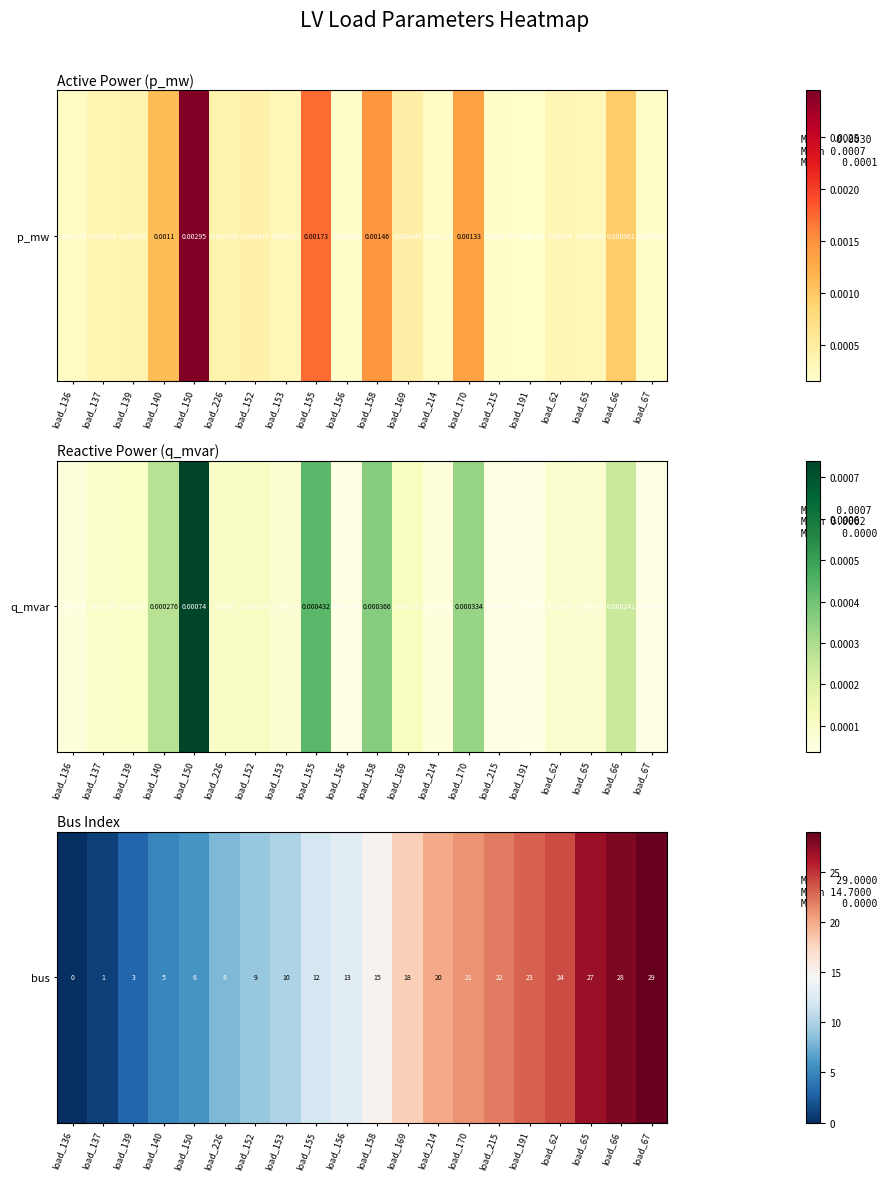

At which label is the value closest to 14?

load_156